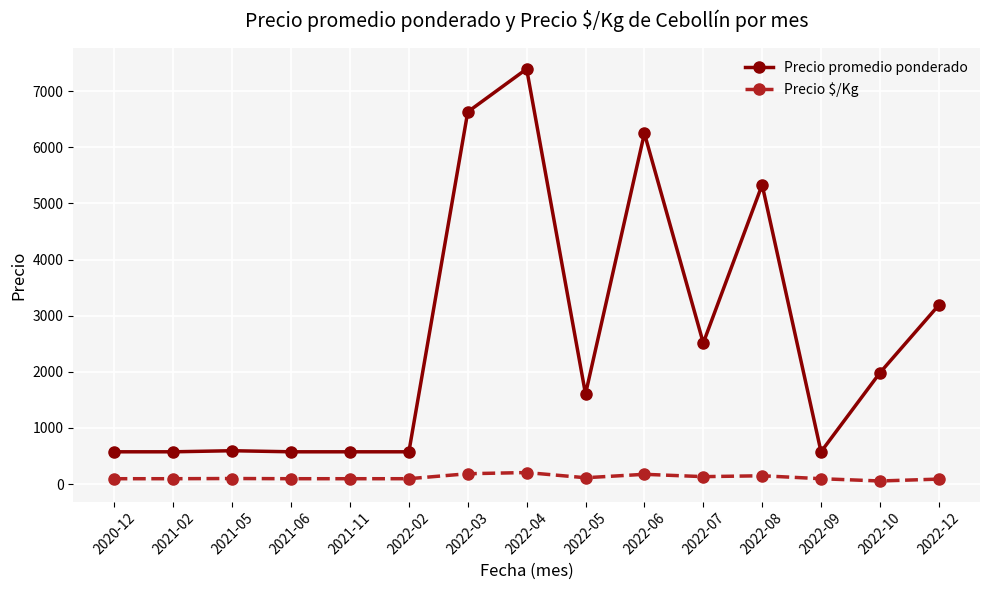

In Precio $/Kg, how many points are higher than both neighbors (excluding endpoints)?

4